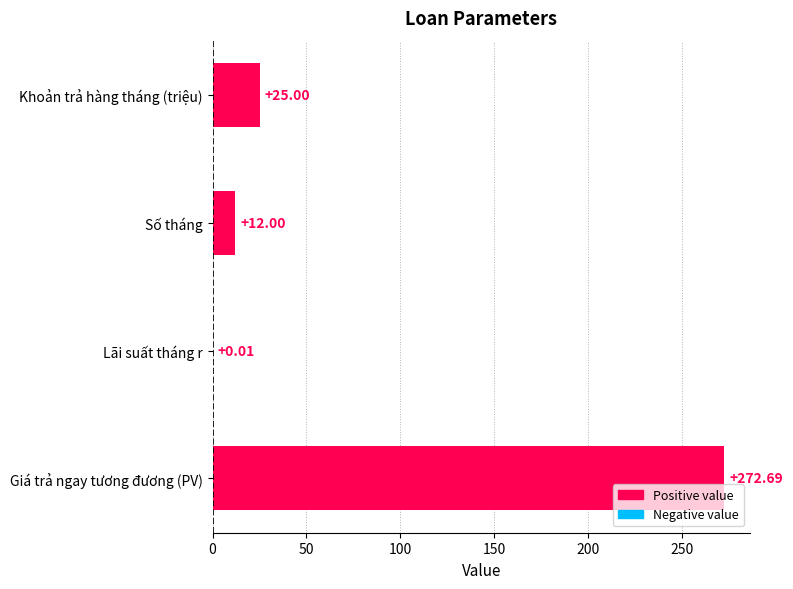

Are the bars horizontal?

Yes